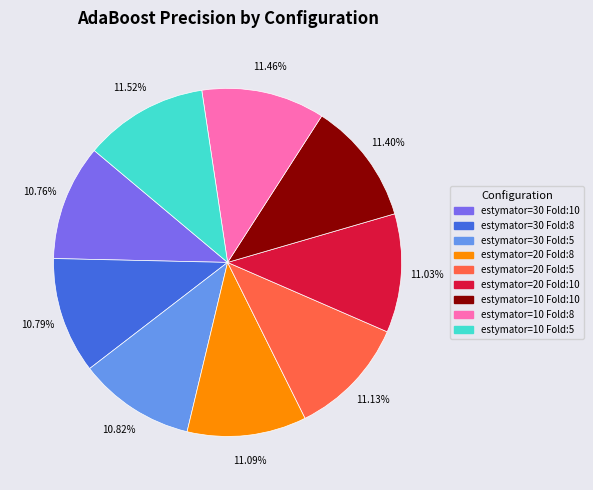

Between estymator=10 Fold:10 and estymator=30 Fold:5, which is larger?

estymator=10 Fold:10